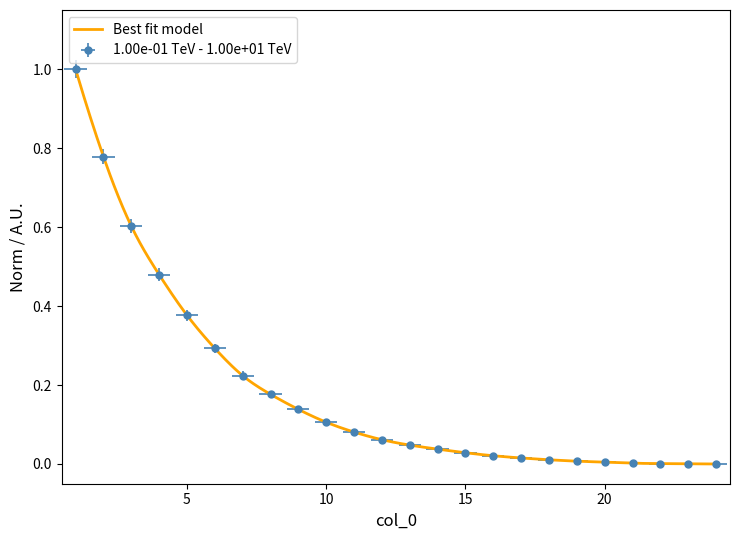

True or false: the data has more than 0 interior local peaks.

False